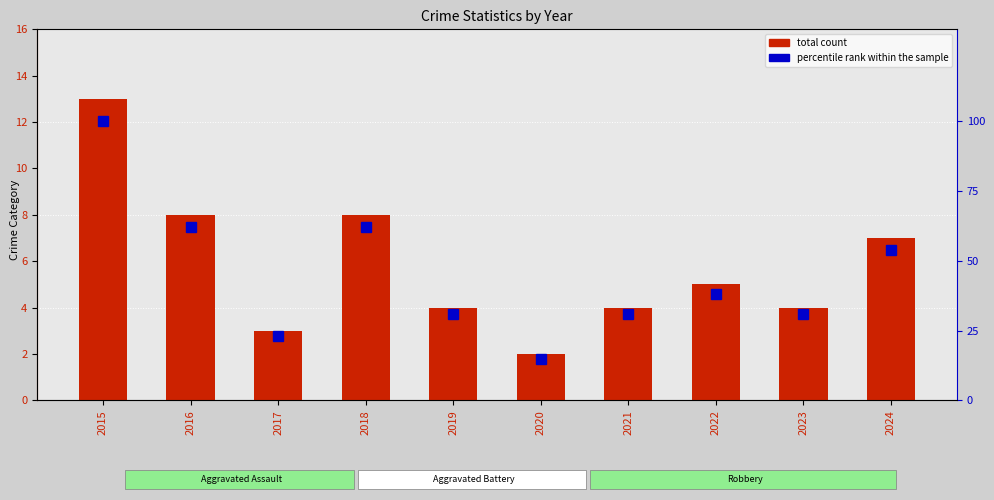

Reading left to right, extract all data points from this chart.

total count: 13	8	3	8	4	2	4	5	4	7
percentile rank within the sample: 100	62	23	62	31	15	31	38	31	54